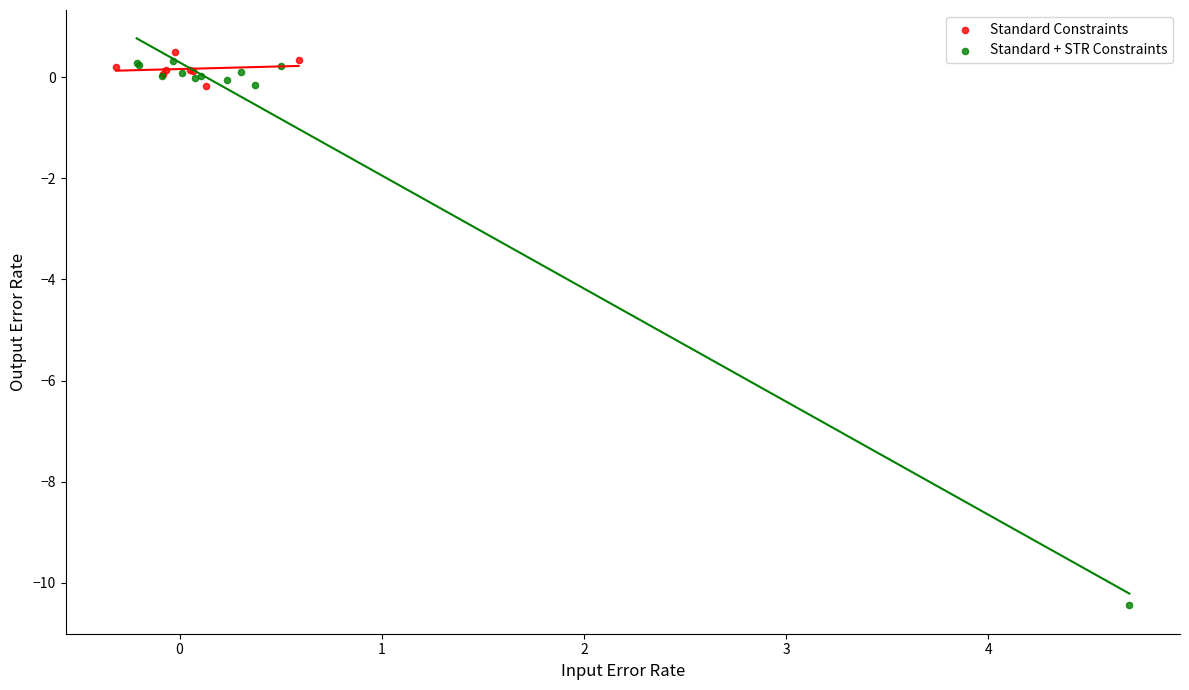

Which series reaches the maximum Y coordinate?

Standard Constraints